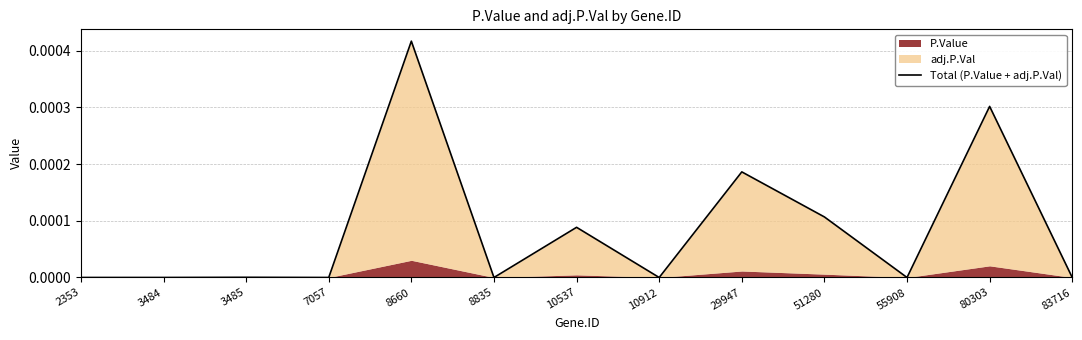

Between 51280 and 3485, which is larger?

51280